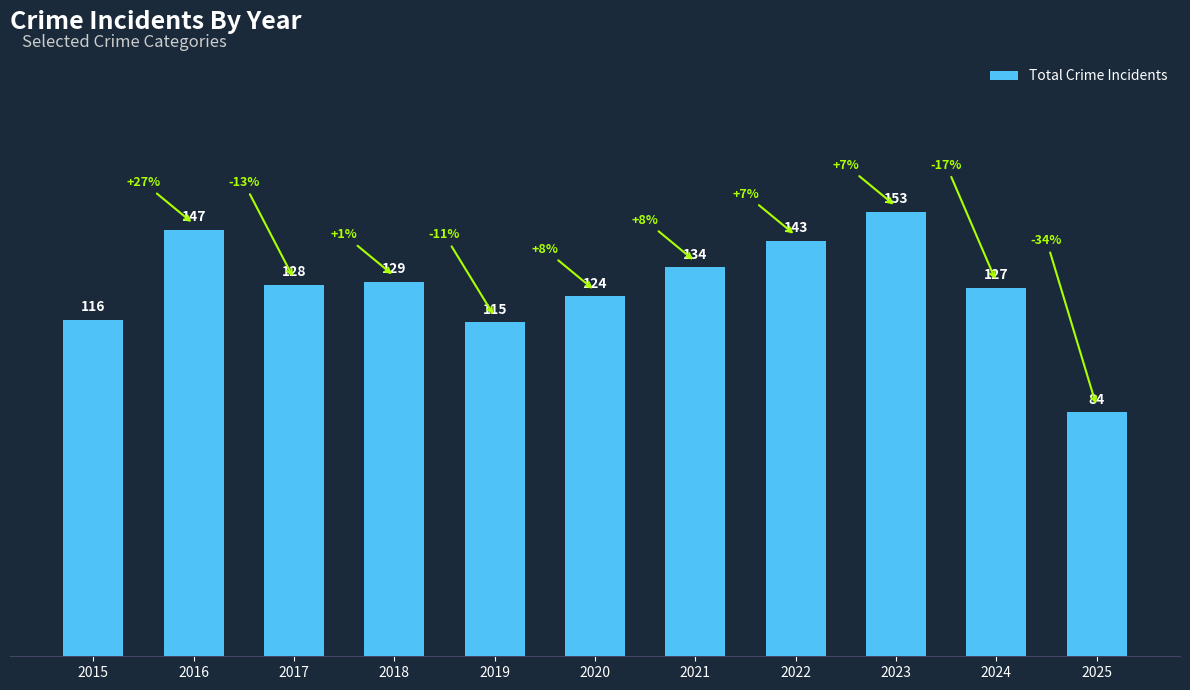

Reading right to left, extract all data points from this chart.

2025=84	2024=127	2023=153	2022=143	2021=134	2020=124	2019=115	2018=129	2017=128	2016=147	2015=116